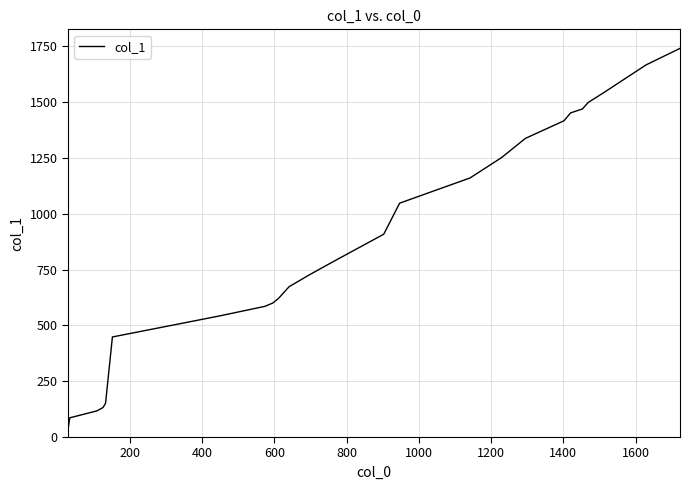

Reading left to right, list all the values displayed in this chart.

34	86	117	132	151	448	542	585	600	621	673	727	794	908	1047	1160	1251	1337	1416	1451	1469	1498	1543	1666	1740